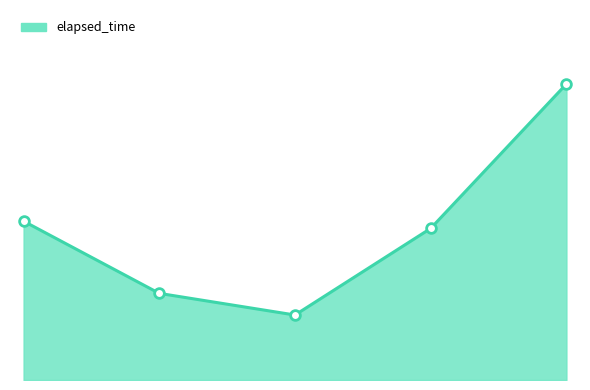

What is the average value?

21000